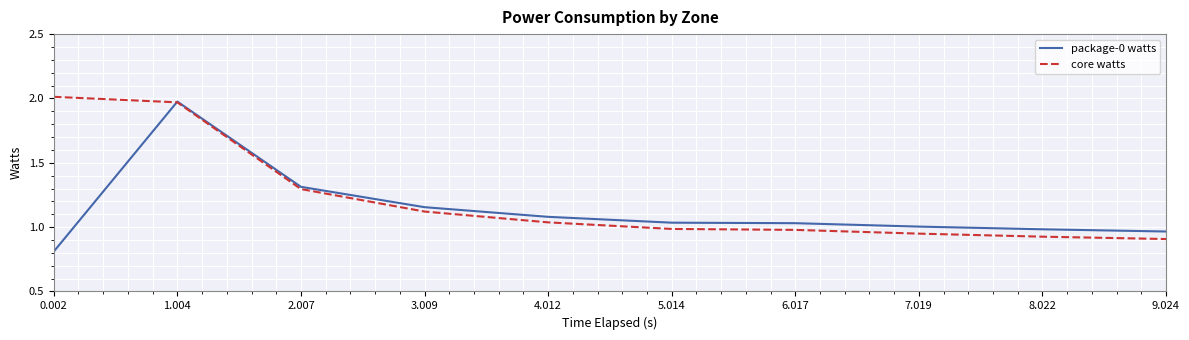

Rank the series by their average value, from lowest to highest.

package-0 watts, core watts